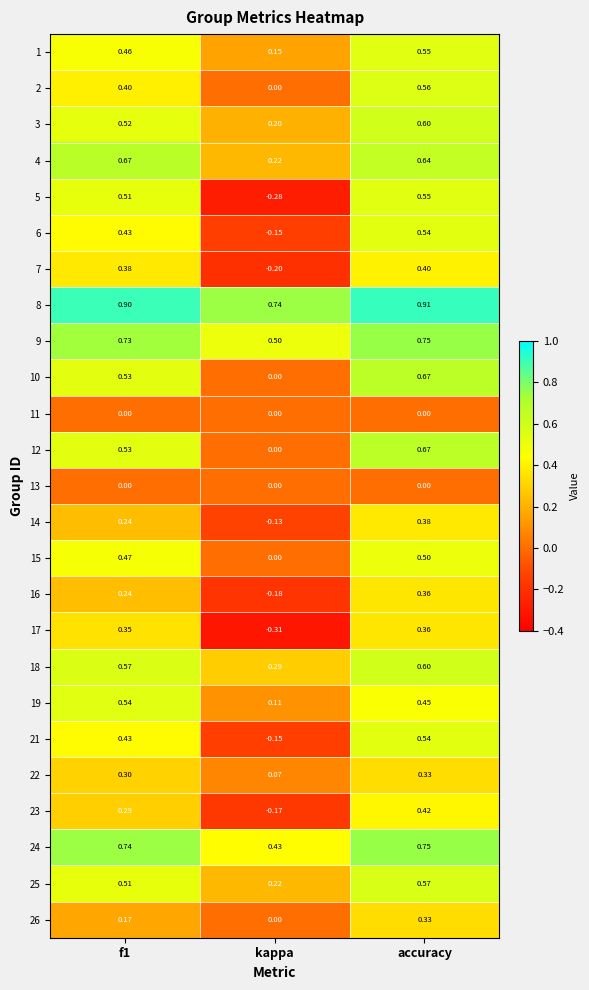

At which category does the chart reach its peak across all series?

accuracy